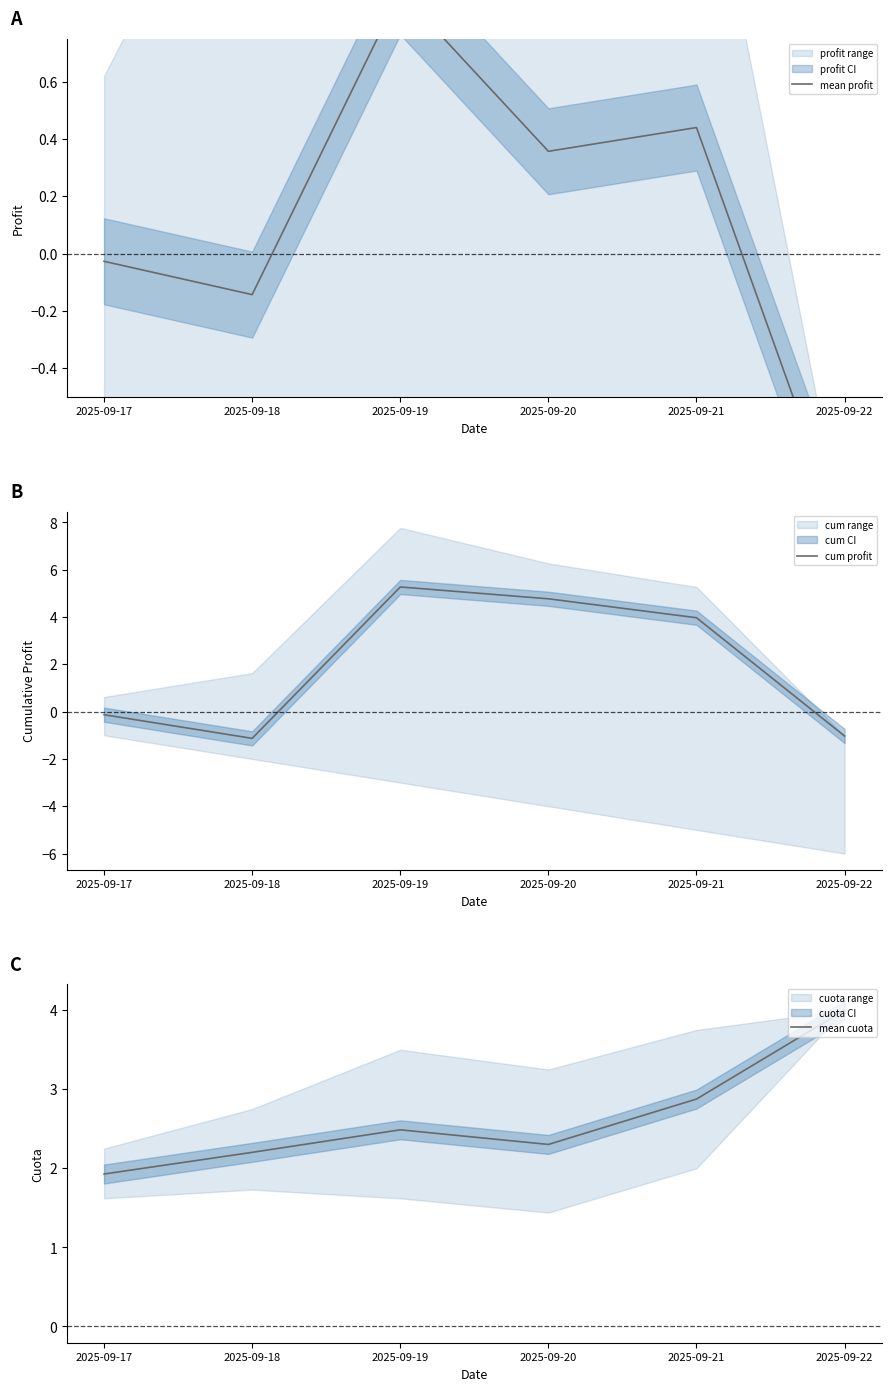

What is the maximum value shown in the chart?

5.3